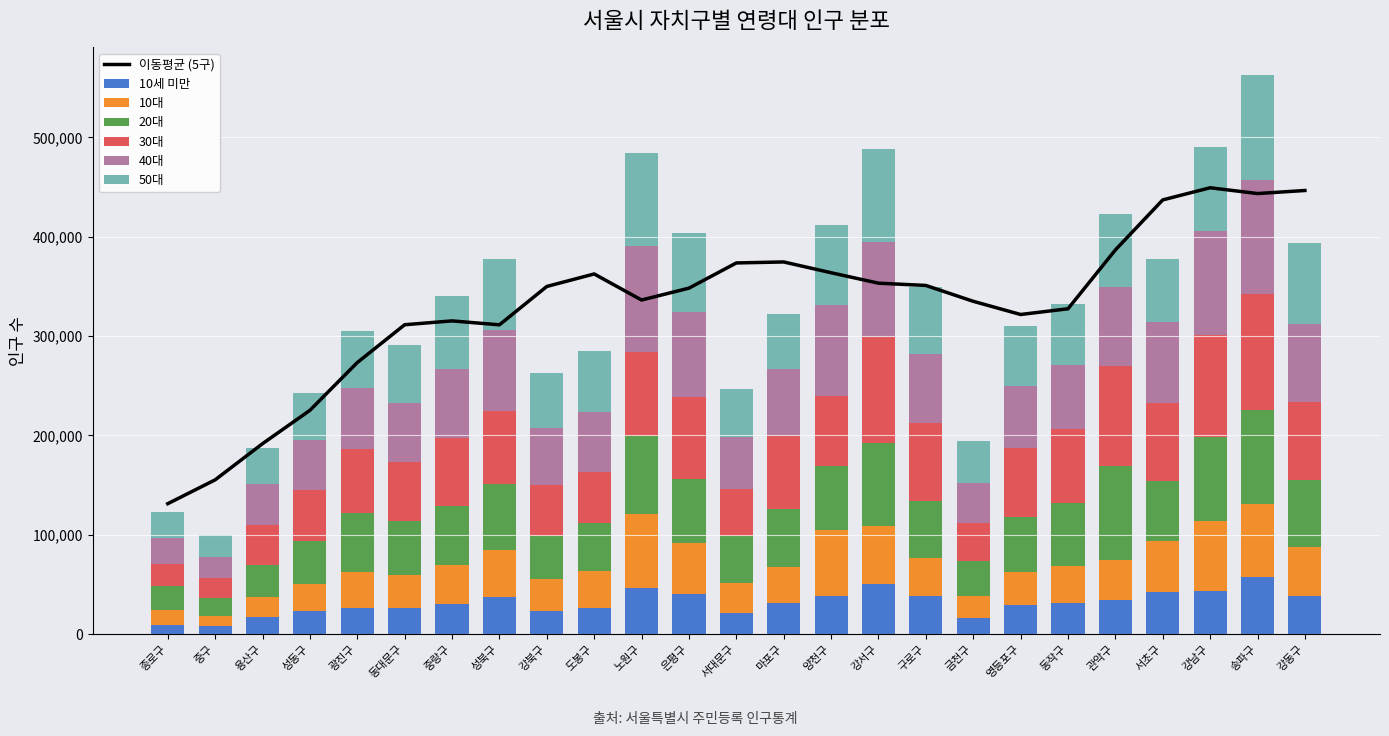

What is the total value across all series at 광진구?

305005